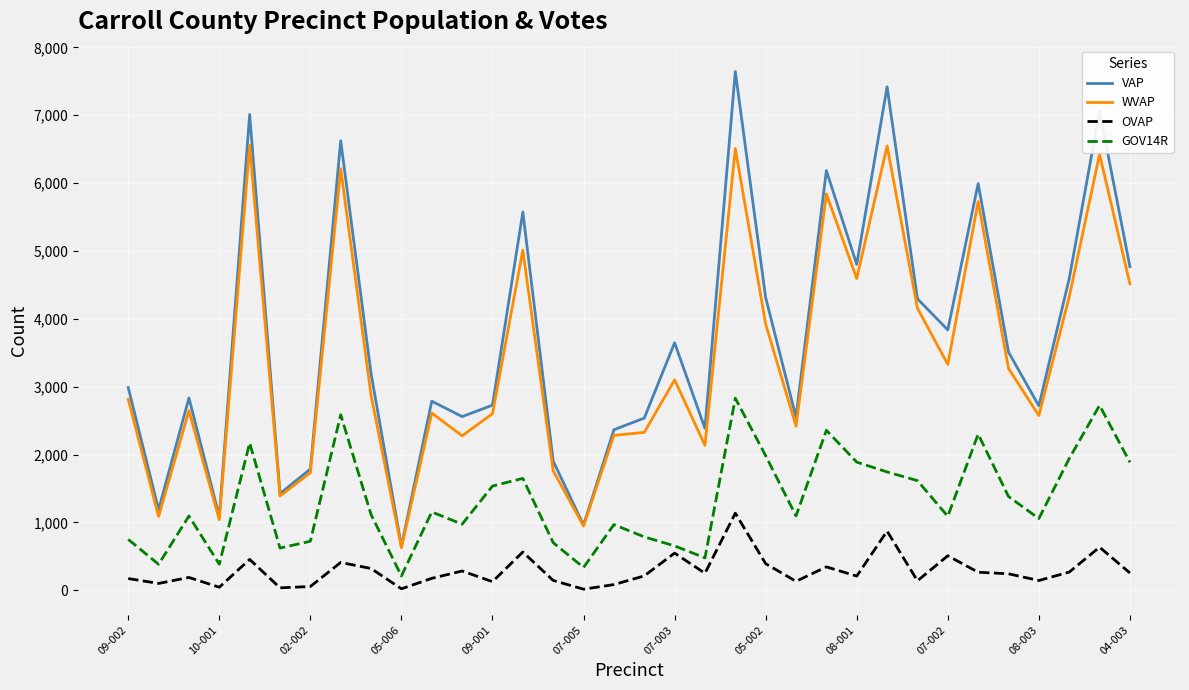

Which series has the largest range (max minus min)?

VAP